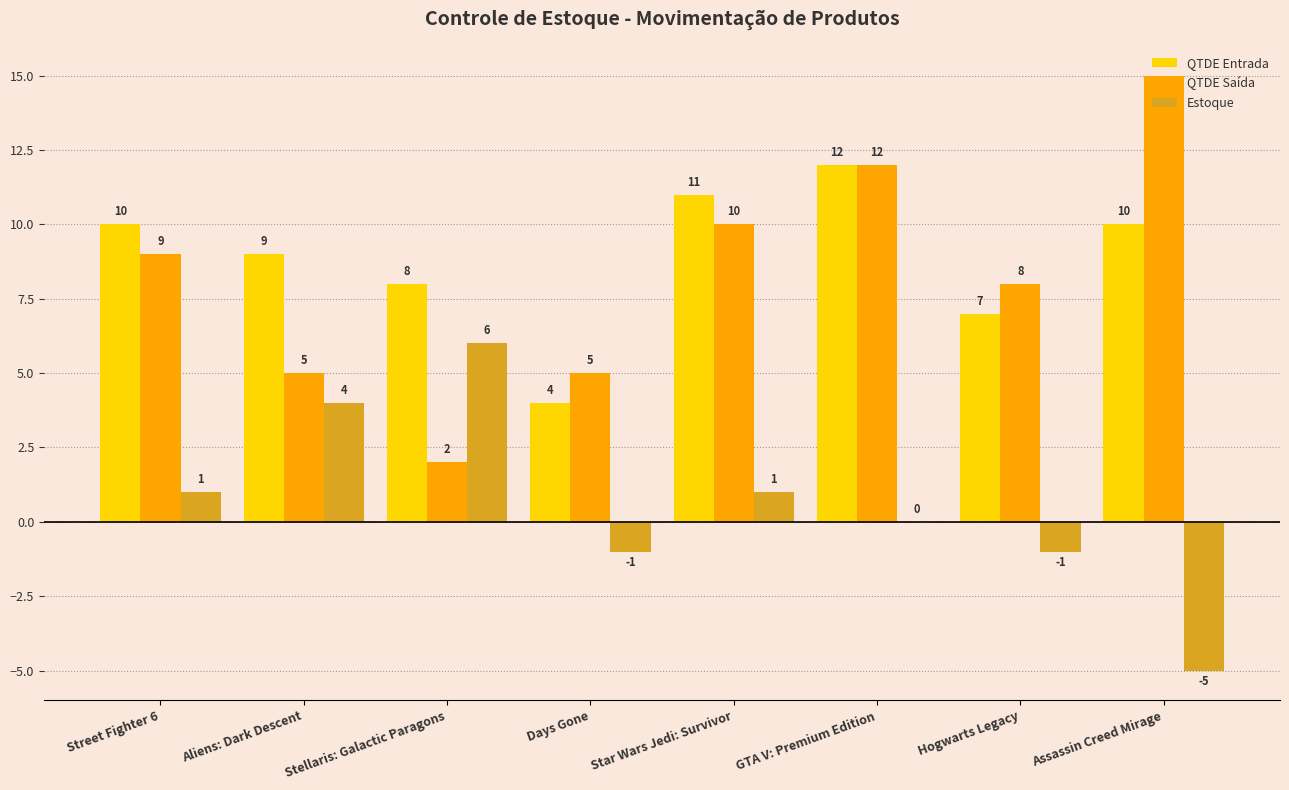

What is the total value across all series at Street Fighter 6?

20